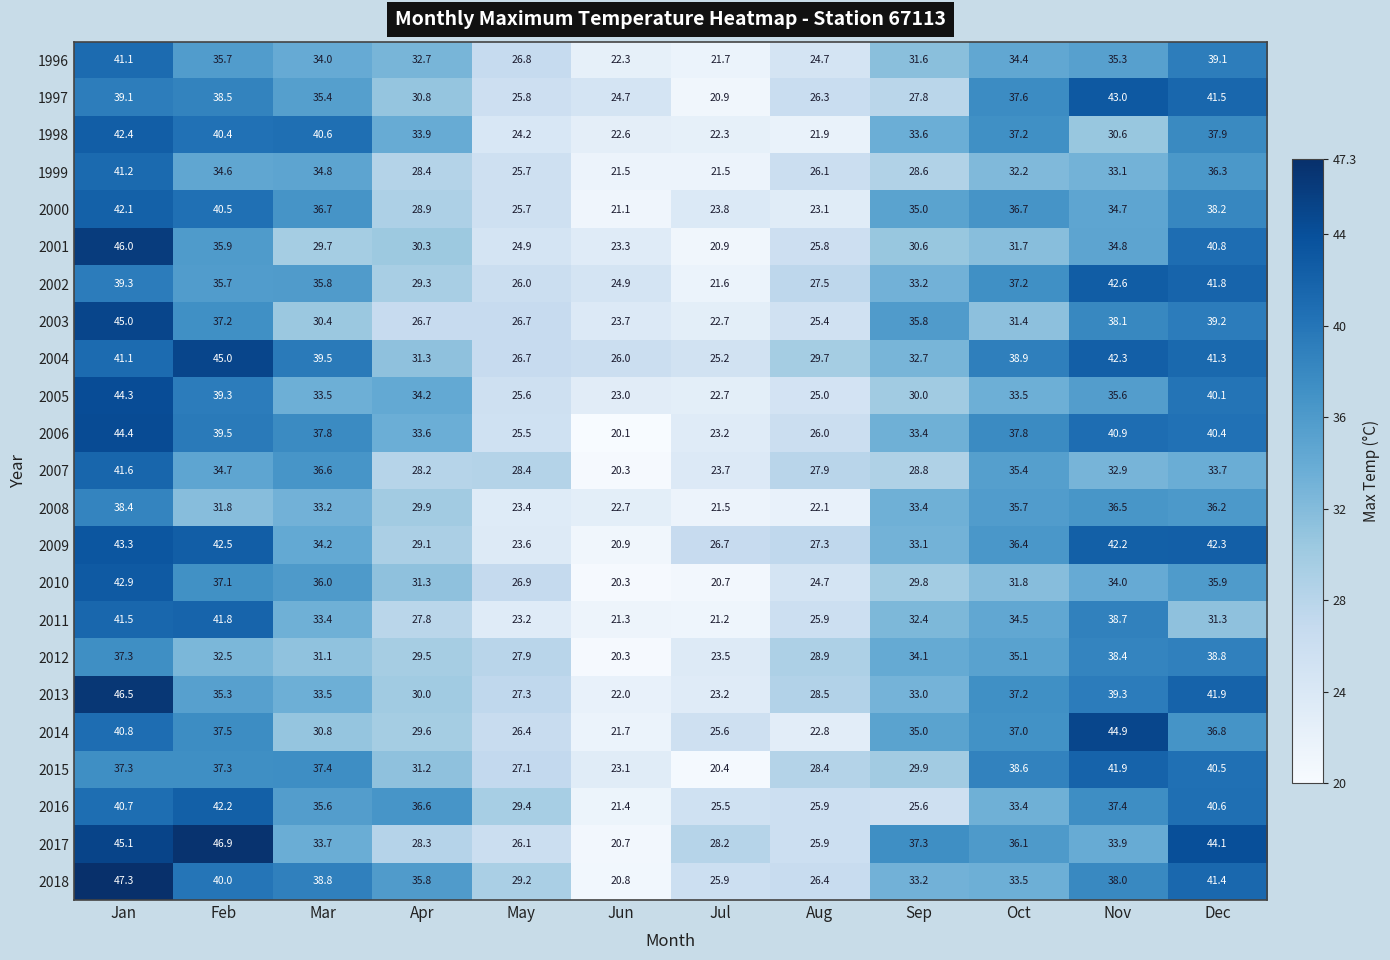

Which series has the largest range (max minus min)?

2018